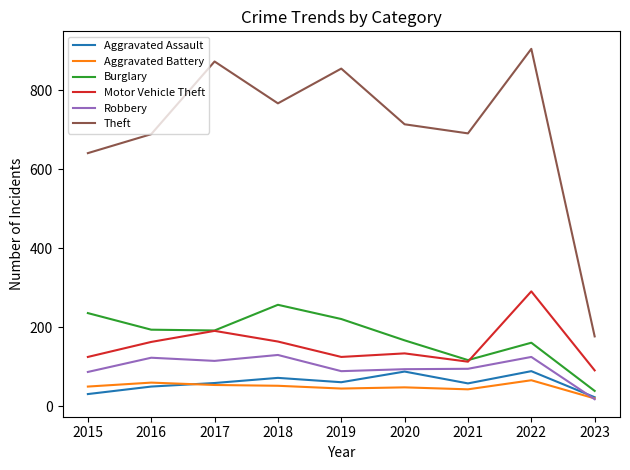

What is the lowest value of the Burglary series?

39